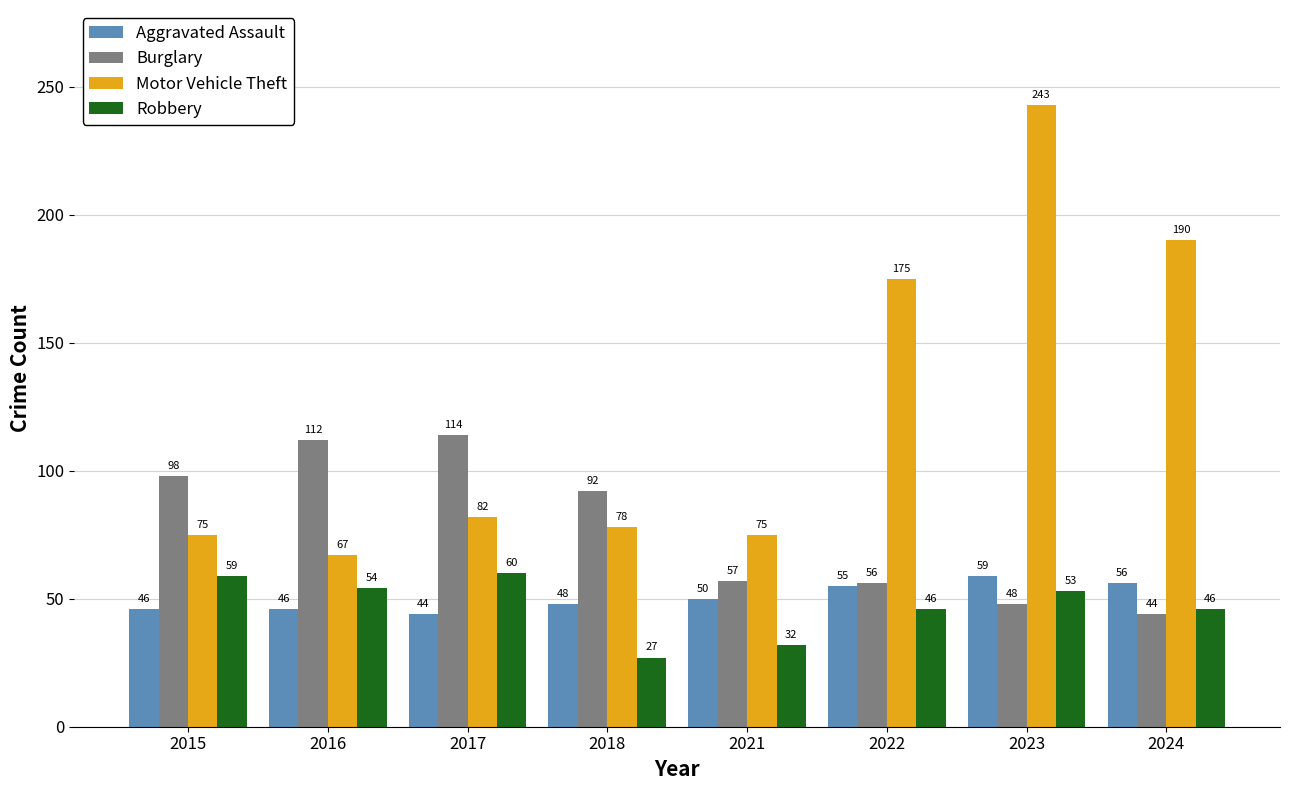

Which series has the largest total across all categories?

Motor Vehicle Theft